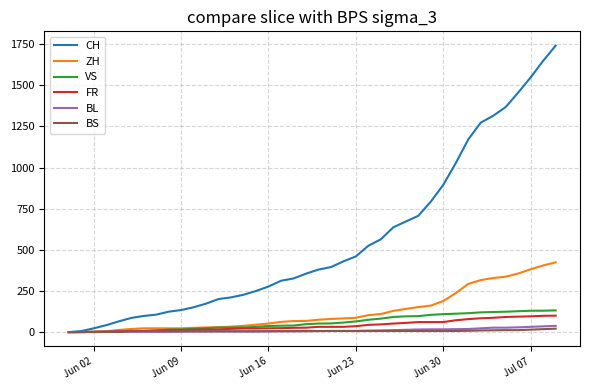

Which series has the largest total across all categories?

CH